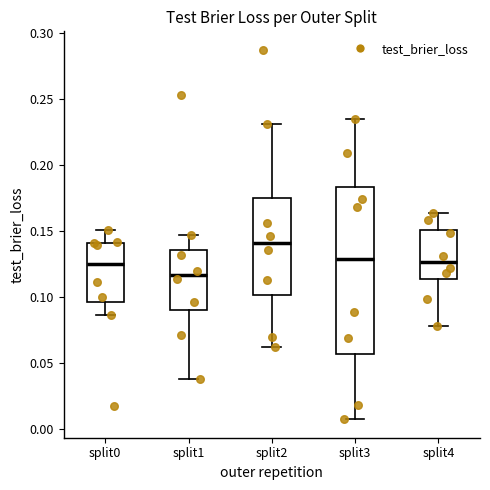

Where does the median line of the box for split2 sit on the y-axis? The values are not printed on the chart, so give them approximately, as read against the axis.

0.140